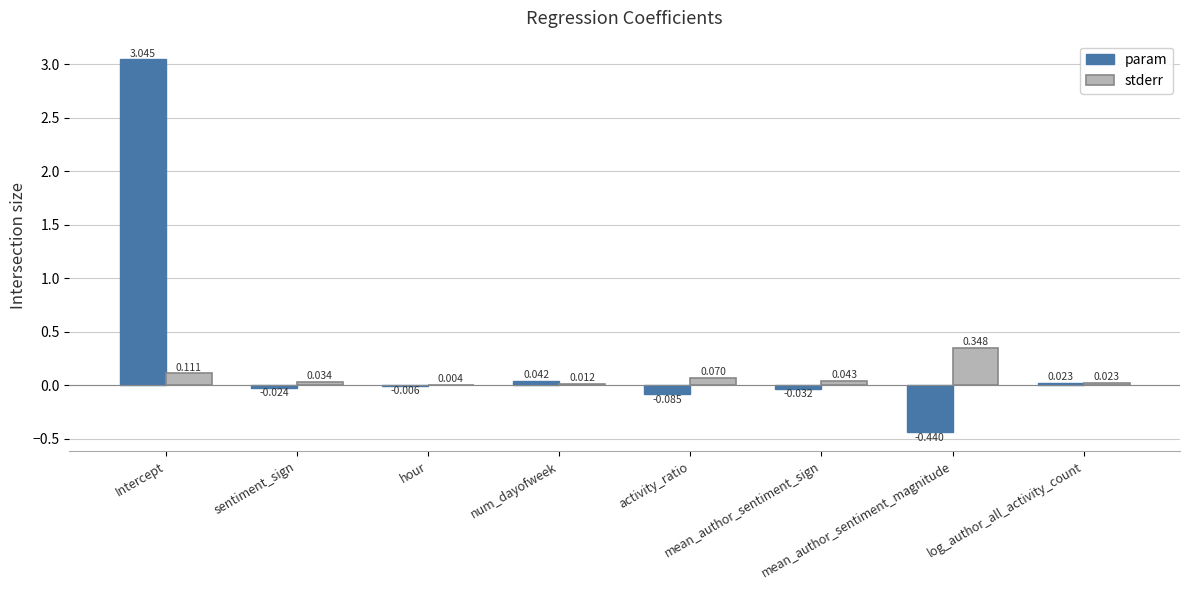

Does the chart contain stacked bars?

No